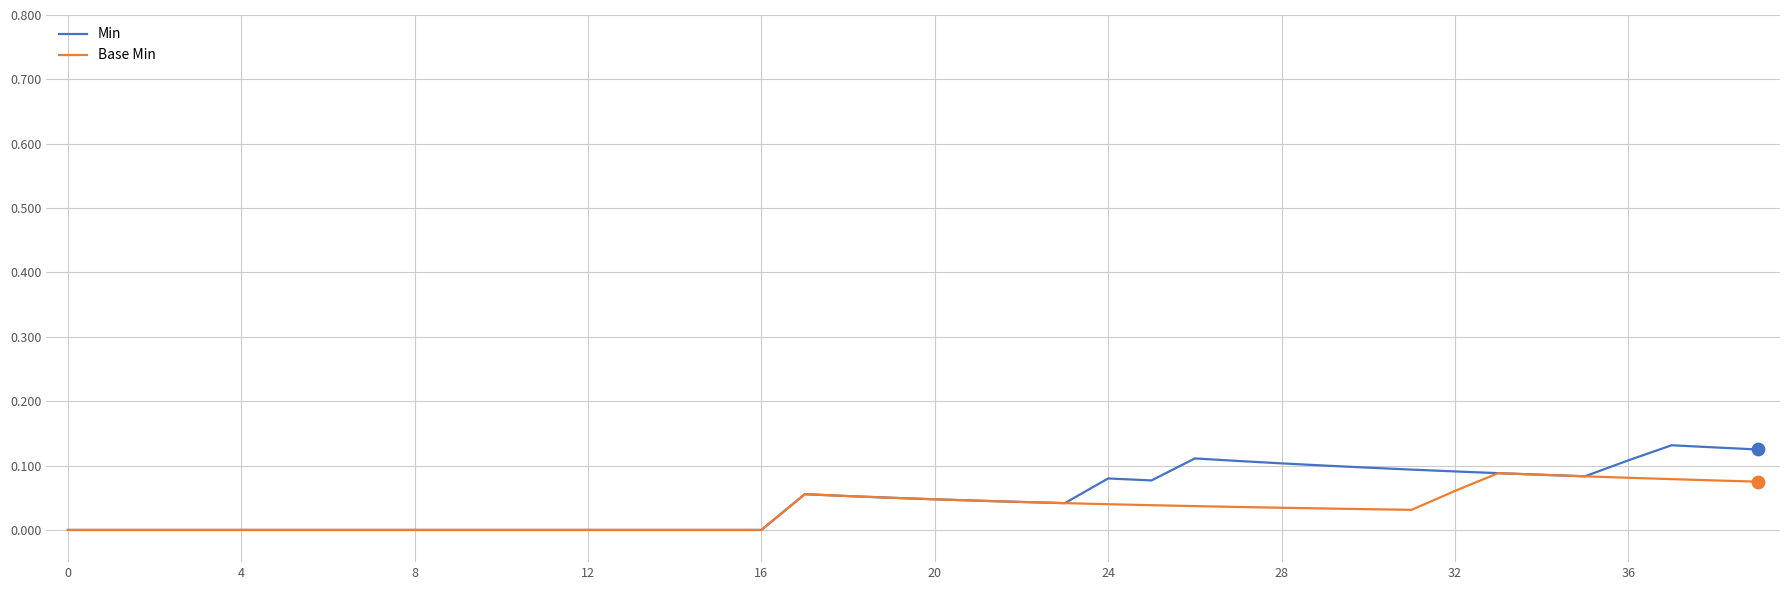

Which series has the widest spread of values?

Min